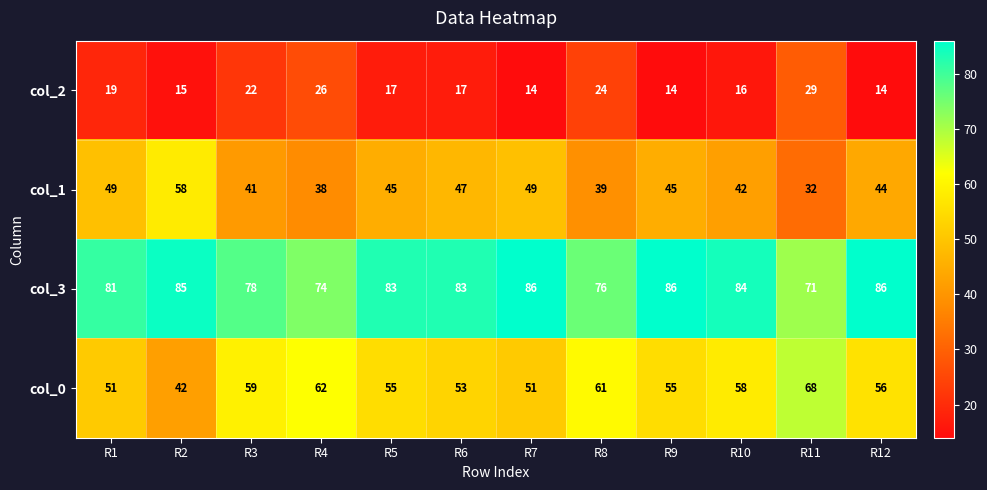

What is the difference between the highest and lowest values at R10?

68